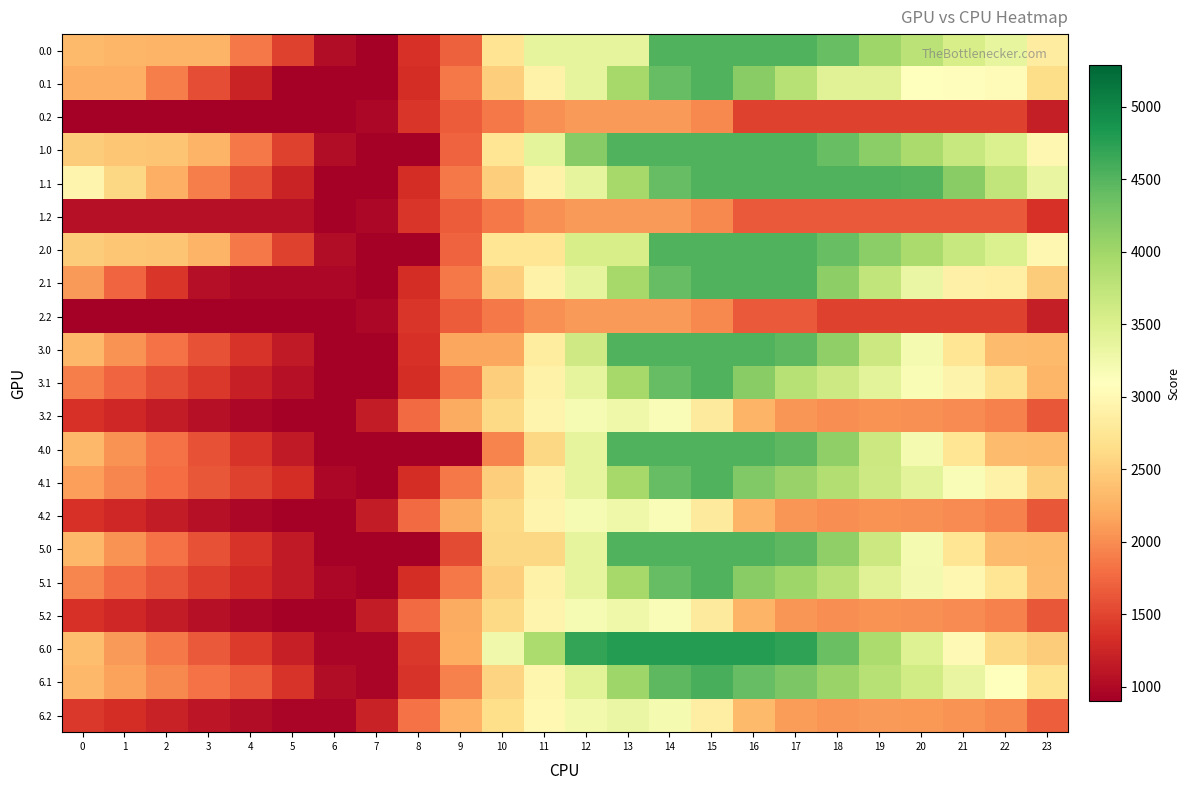

Count the number of categories in the chart.

24